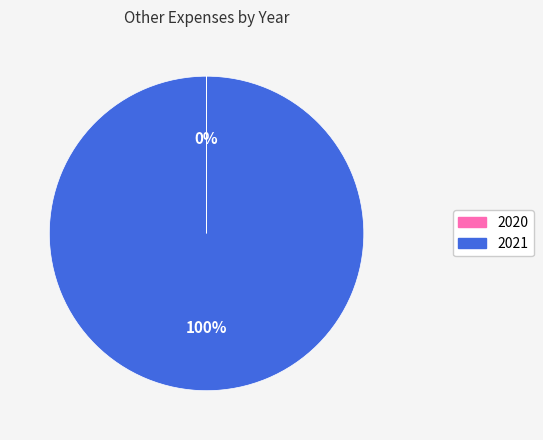

What is the majority slice?

2021